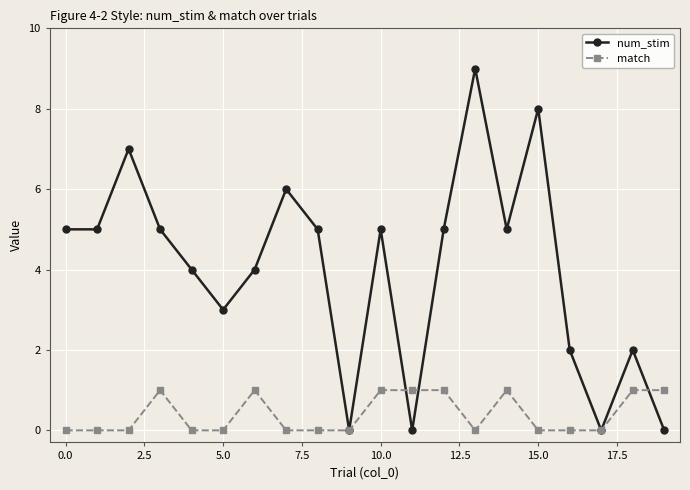

True or false: match has more than 0 interior local peaks.

True